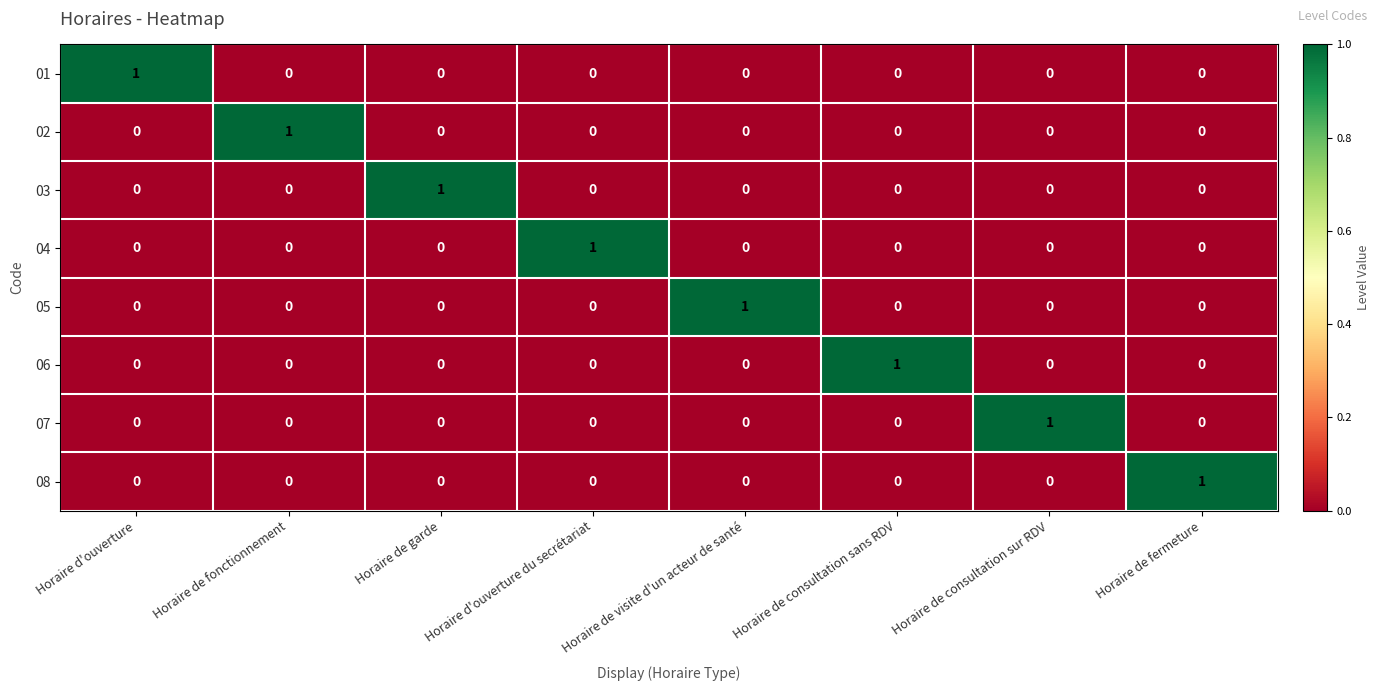

True or false: 06 has a value of 0 at Horaire d'ouverture du secrétariat.

True